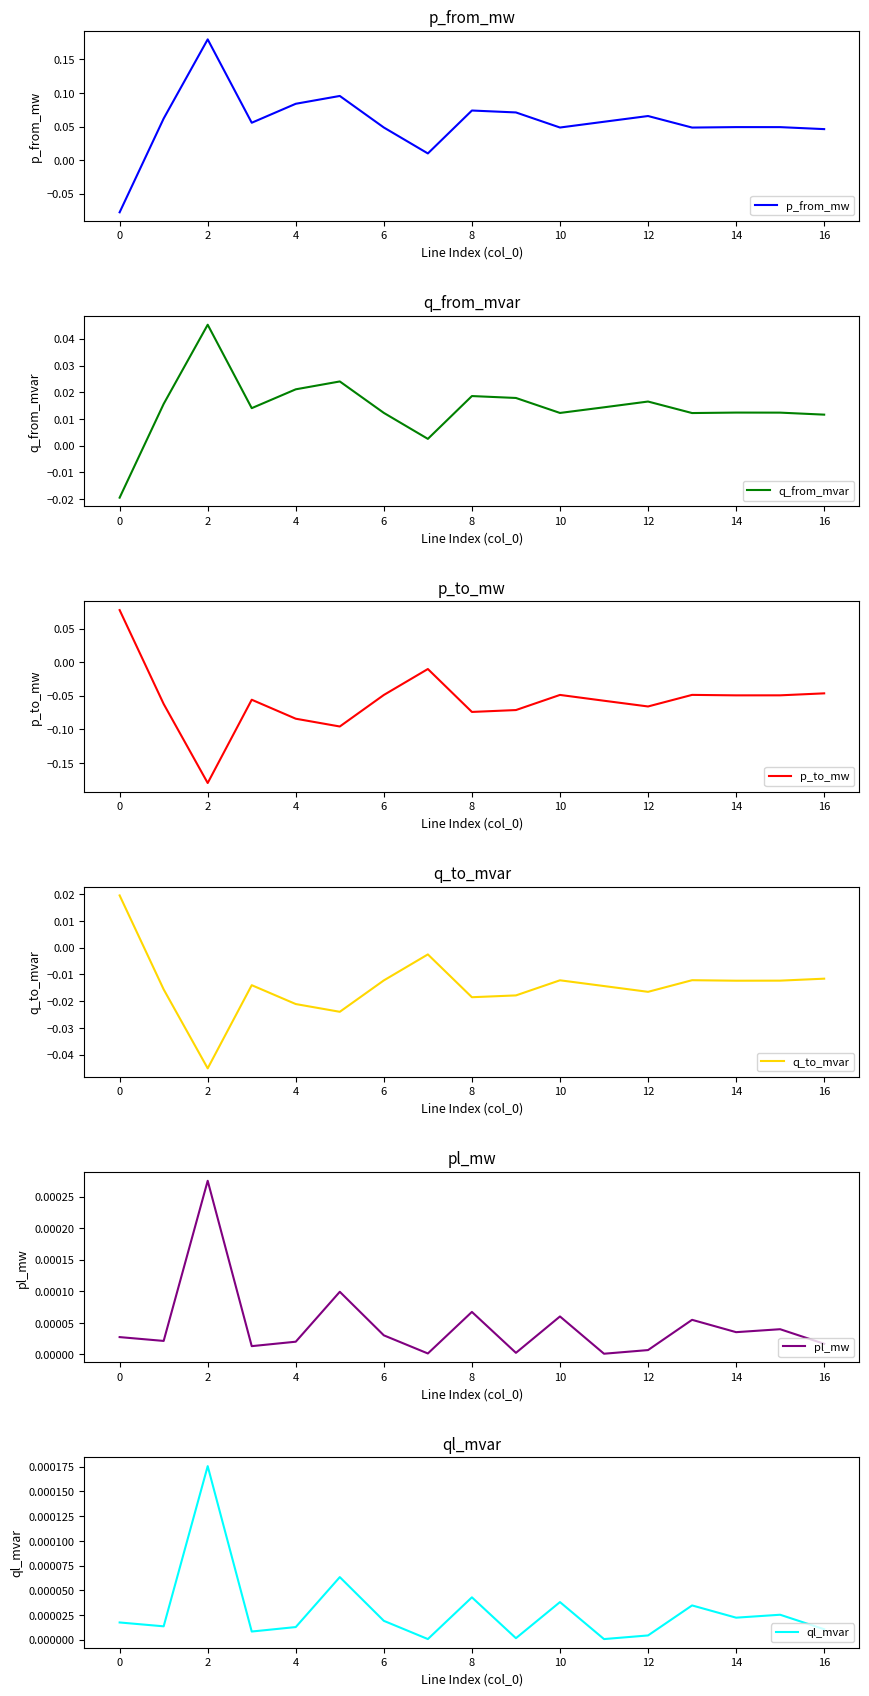

In ql_mvar, how many points are higher than both neighbors (excluding endpoints)?

6